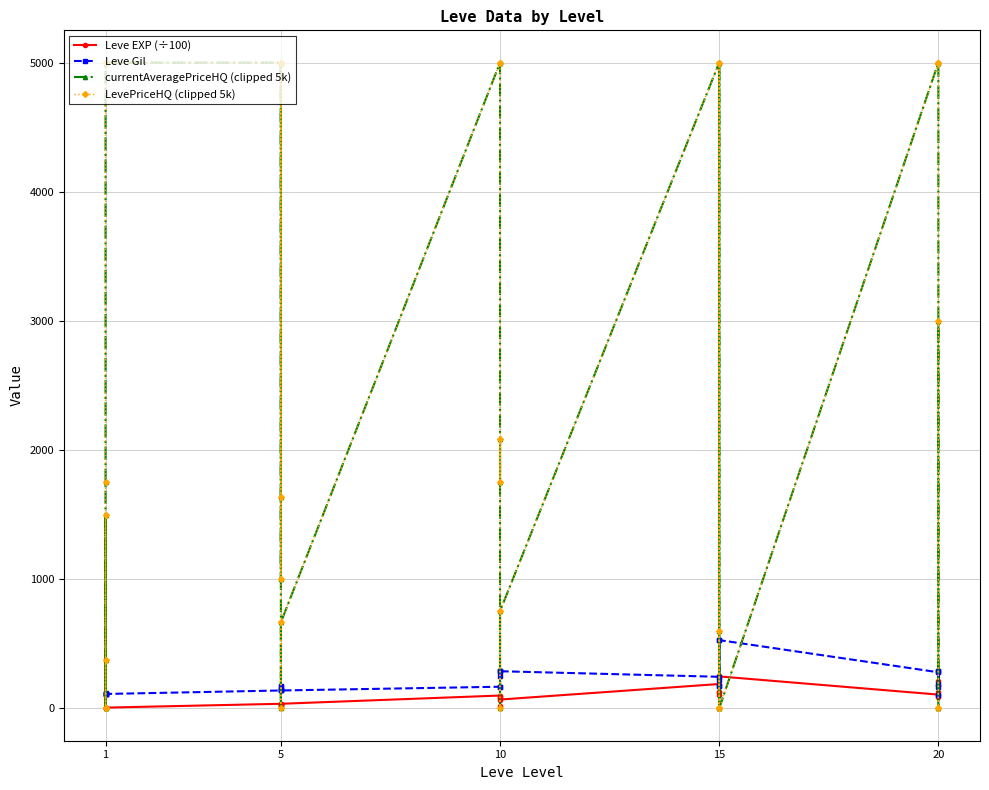

Between which two adjacent categories do Leve EXP (÷100) and LevePriceHQ (clipped 5k) first intersect?

1 and 1